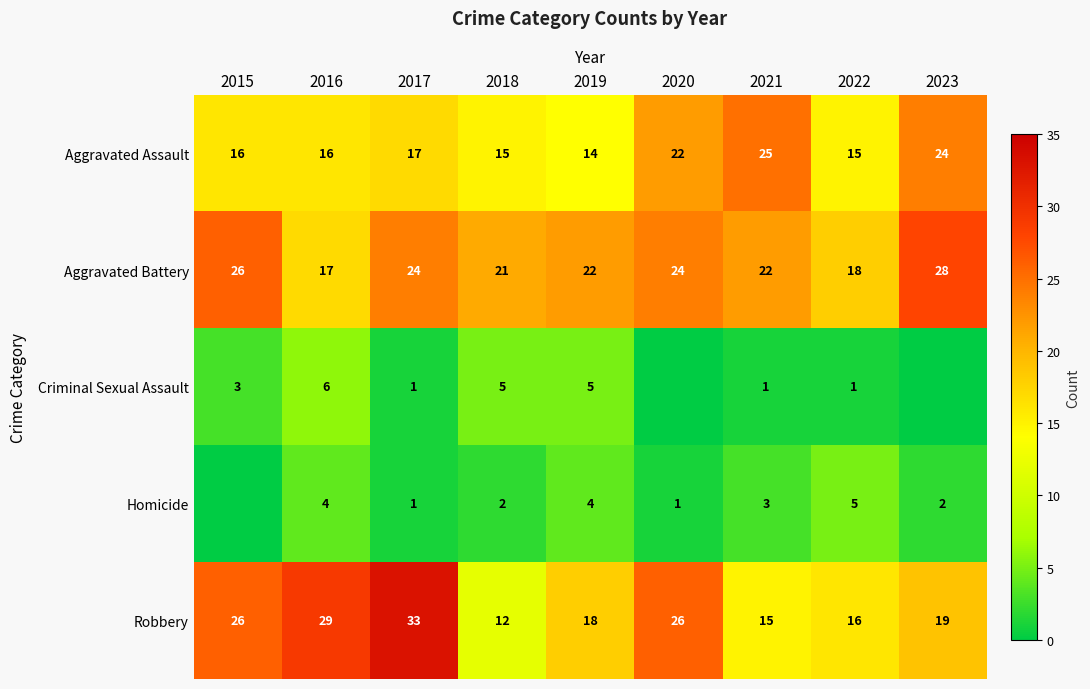

The Aggravated Assault series shows 16 at 2015. True or false?

True